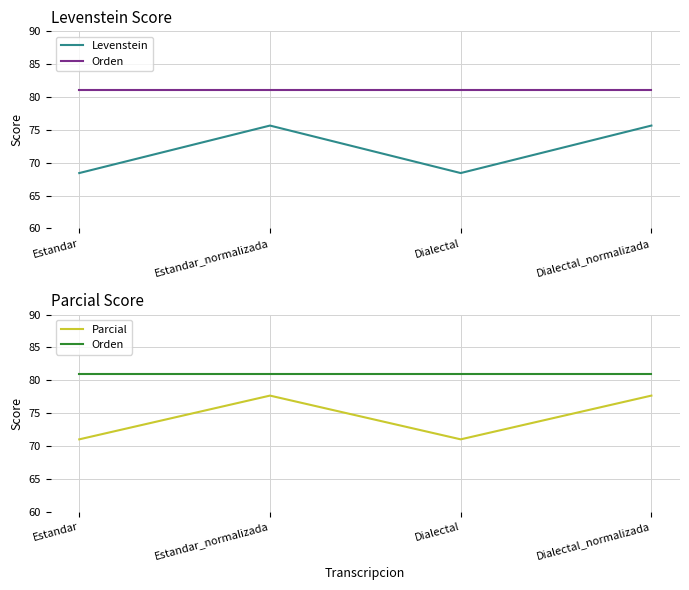

True or false: Parcial has more than 0 points higher than both neighbors.

True